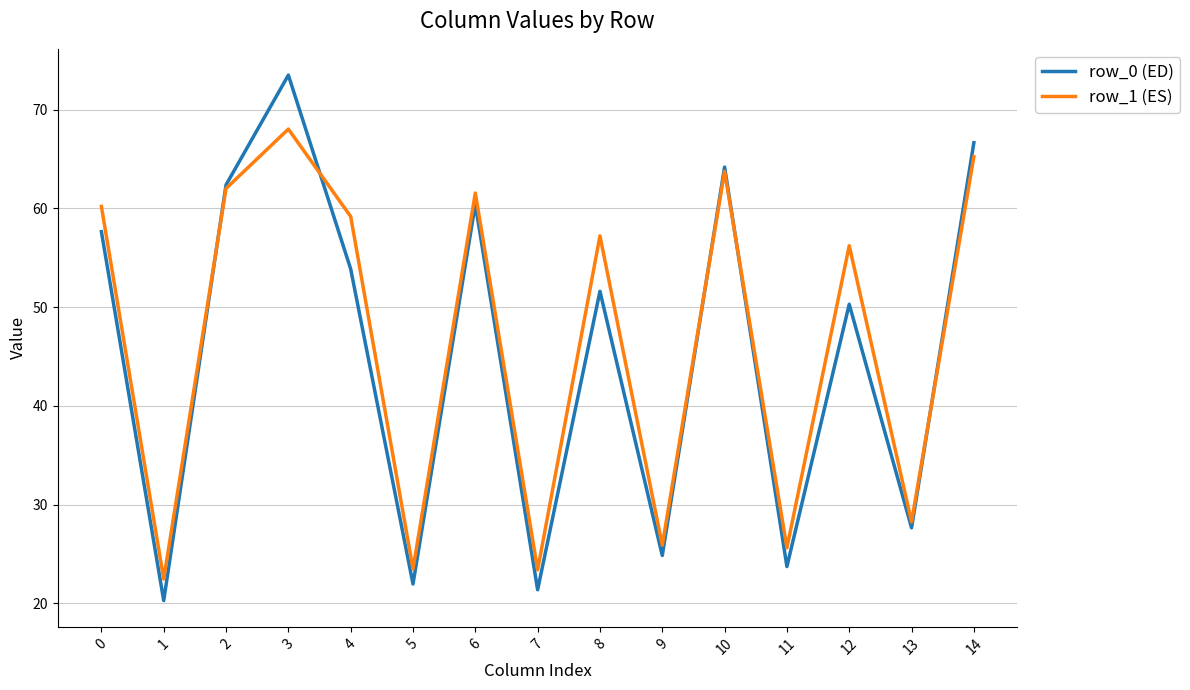

Is the value of row_0 (ED) at 12 greater than the value of row_1 (ES) at 11?

Yes